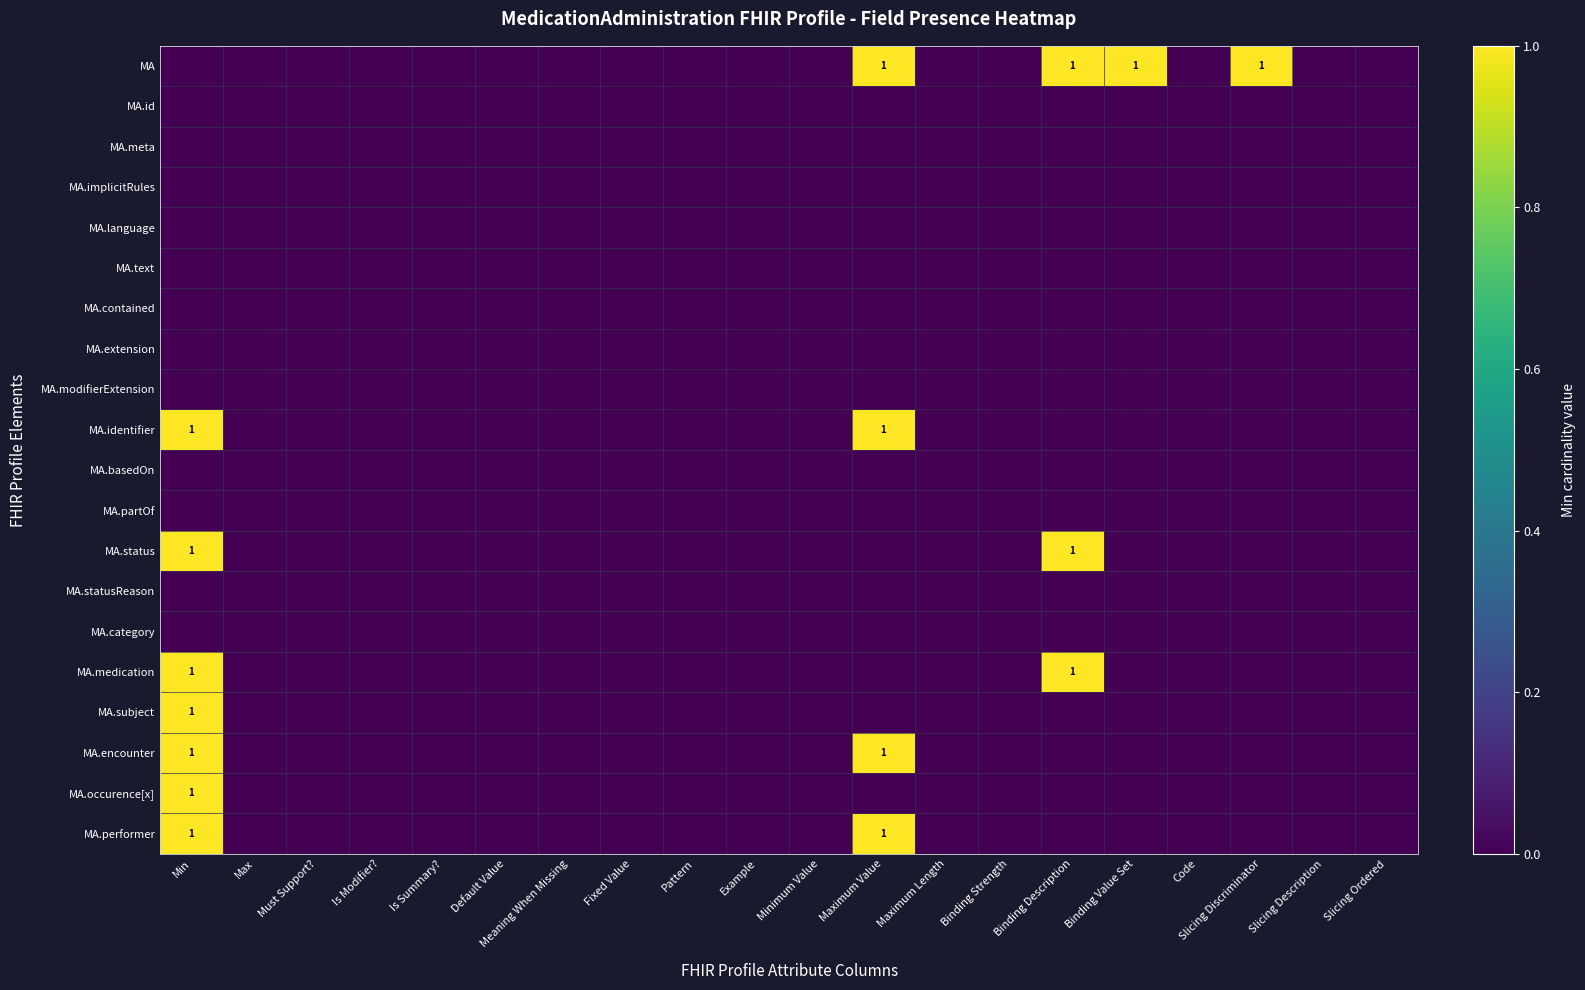

Which series has the largest range (max minus min)?

MA